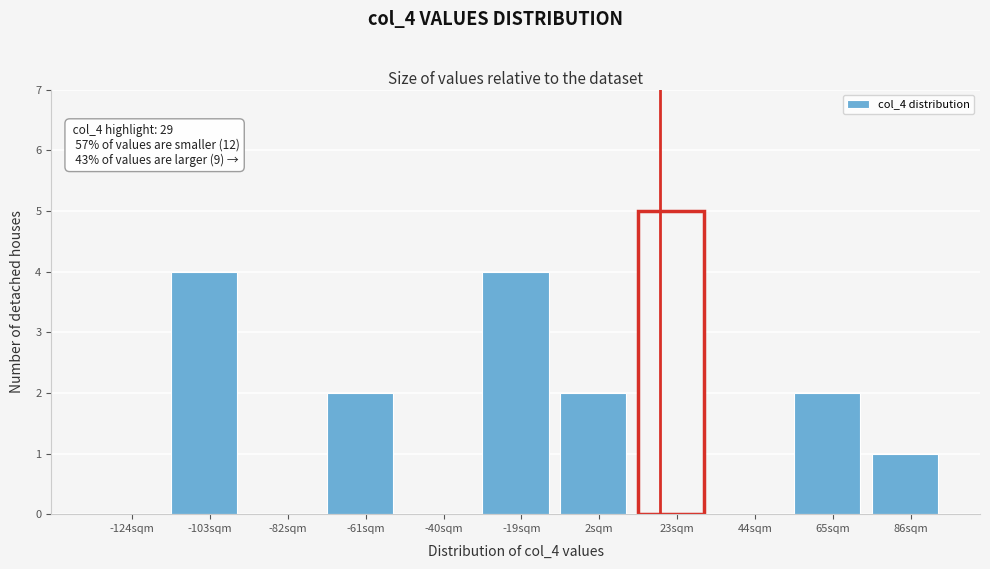

Reading left to right, list all the values displayed in this chart.

-124sqm=0	-103sqm=4	-82sqm=0	-61sqm=2	-40sqm=0	-19sqm=4	2sqm=2	23sqm=5	44sqm=0	65sqm=2	86sqm=1